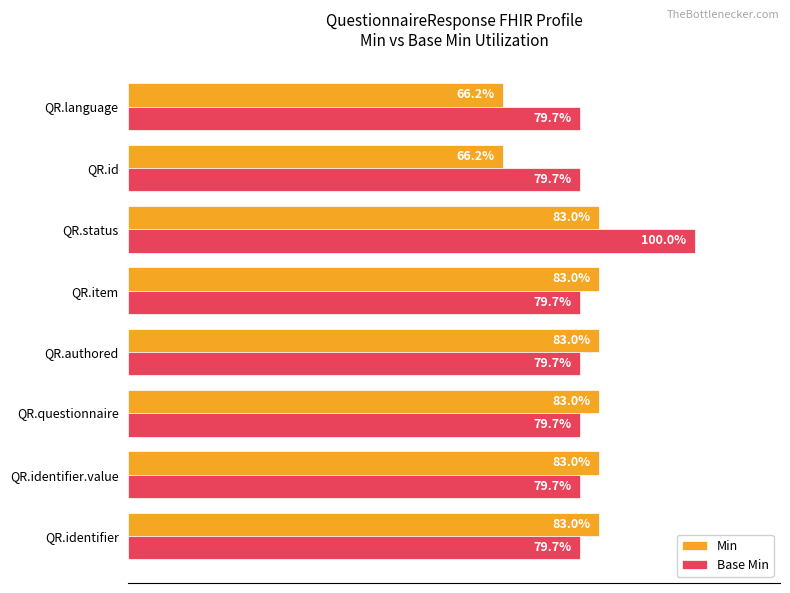

List the series in order of their peak value, highest first.

Base Min, Min